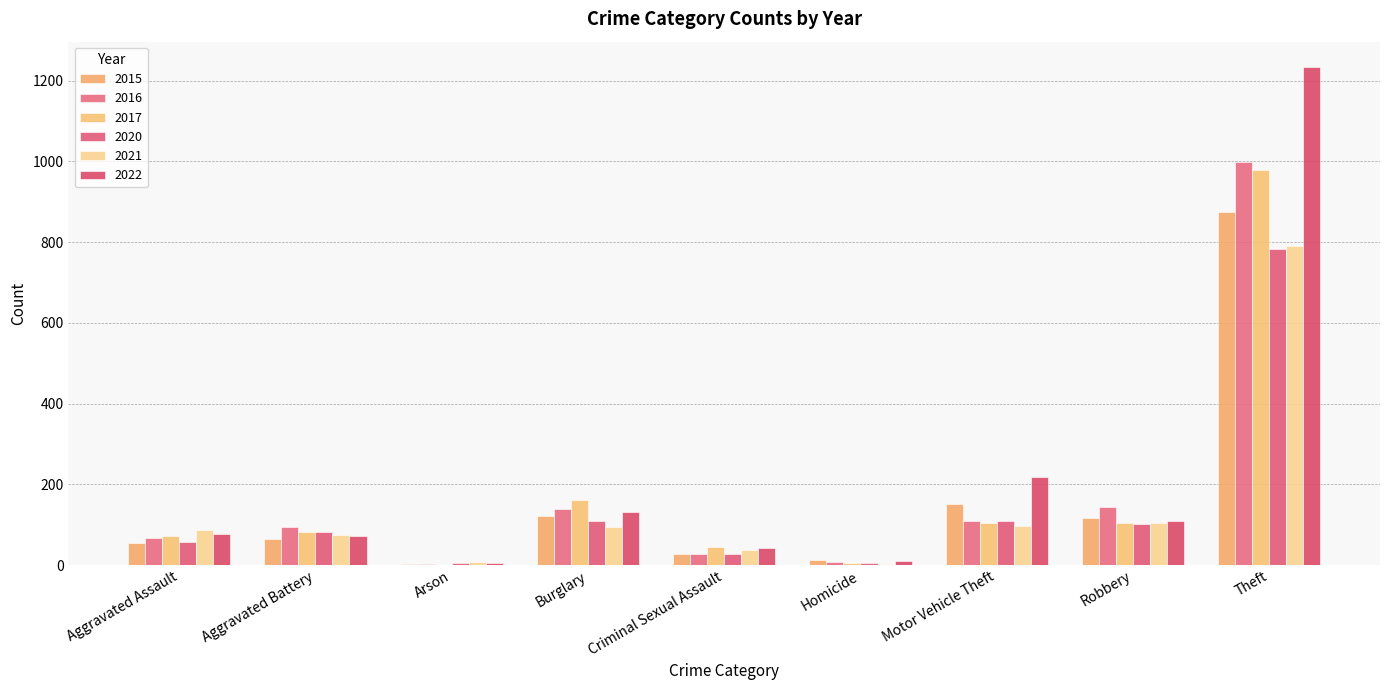

What are all the series names shown in the legend?

2015, 2016, 2017, 2020, 2021, 2022